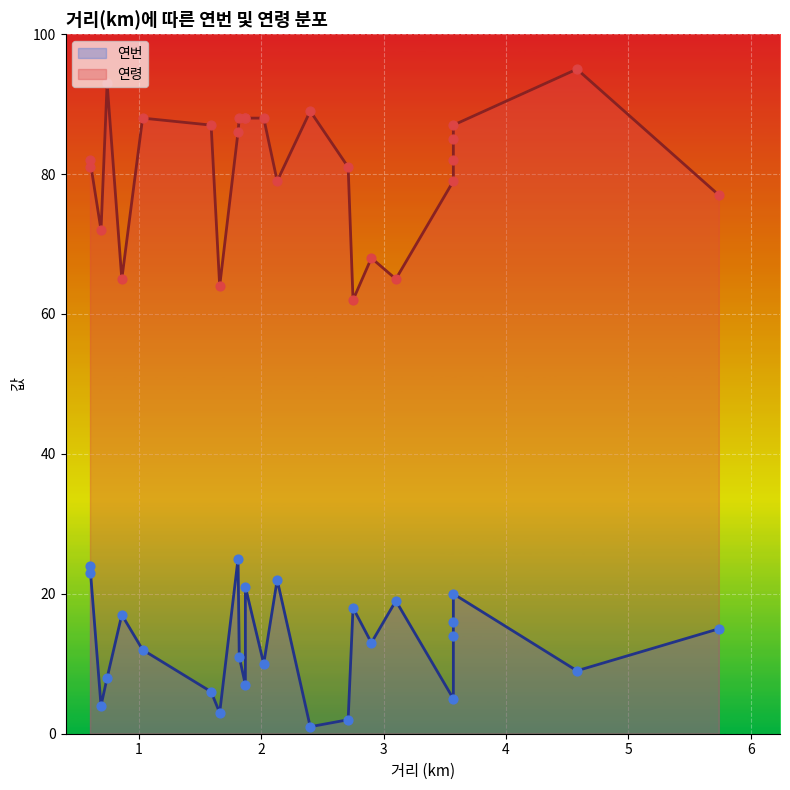

Which series has the largest total across all categories?

연령